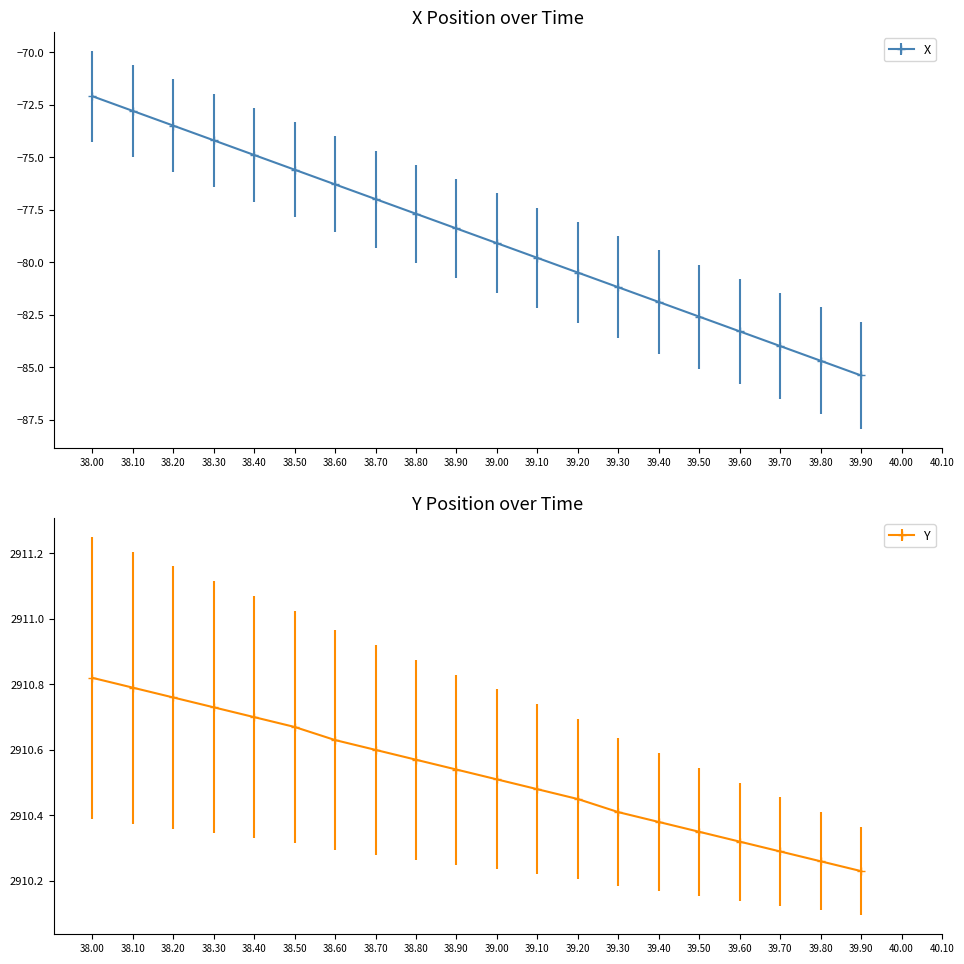

Which series has the largest total across all categories?

Y